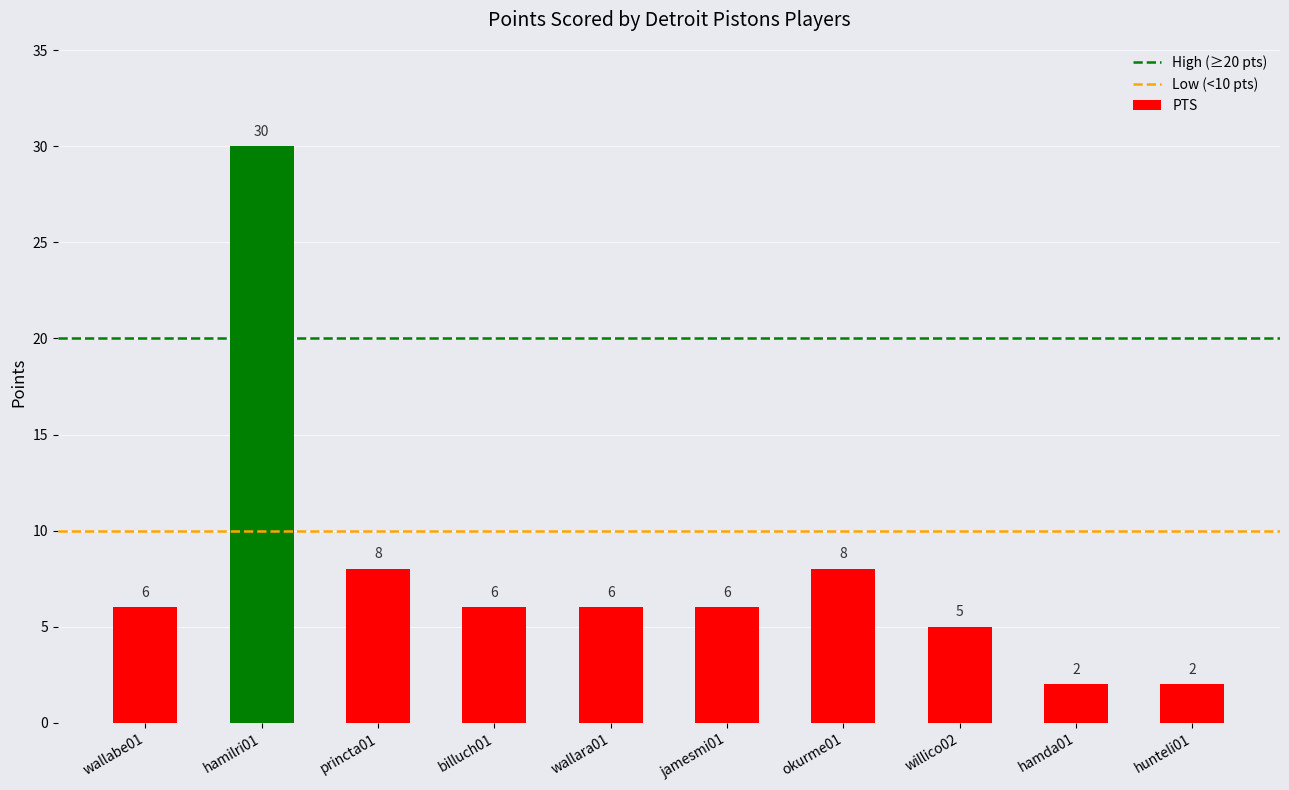

What is the average value?

8